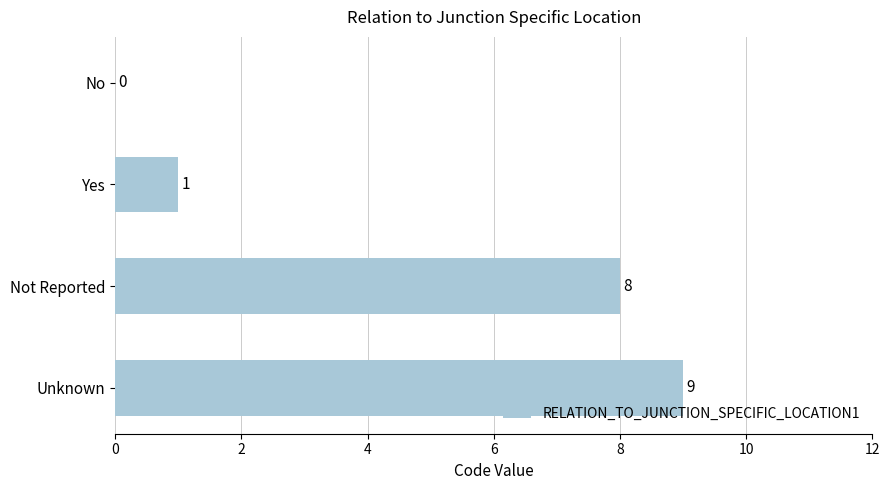

At which label is the value closest to 4?

Yes